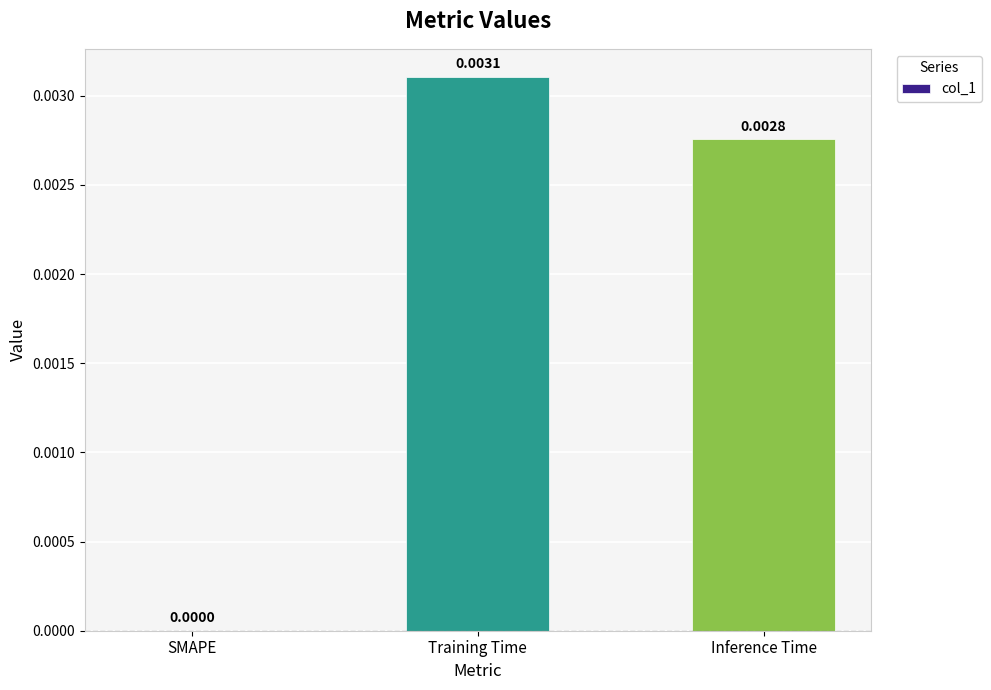

Which has a higher value, Inference Time or SMAPE?

Inference Time